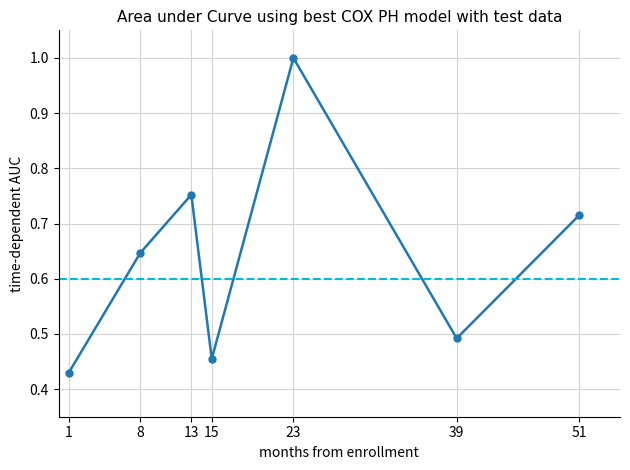

Rank the categories by value from highest to lowest.

23, 13, 51, 8, 39, 15, 1